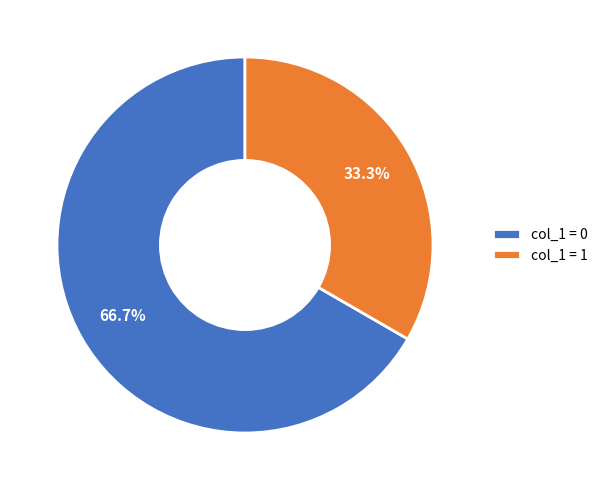

Which category accounts for the majority?

col_1 = 0